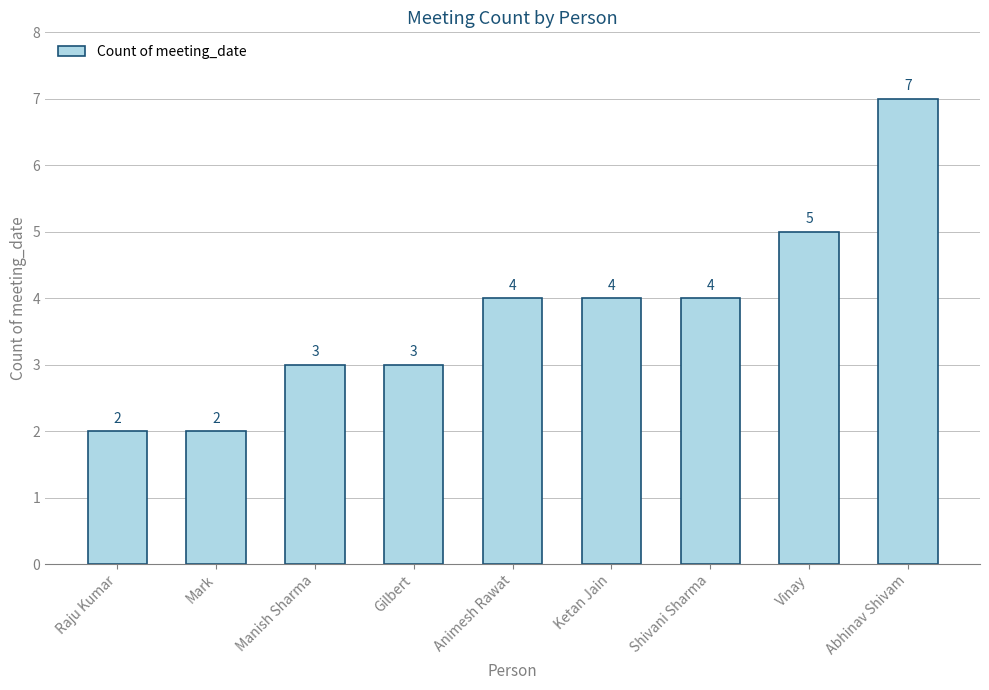

What is the change in value from Manish Sharma to Vinay?

+2